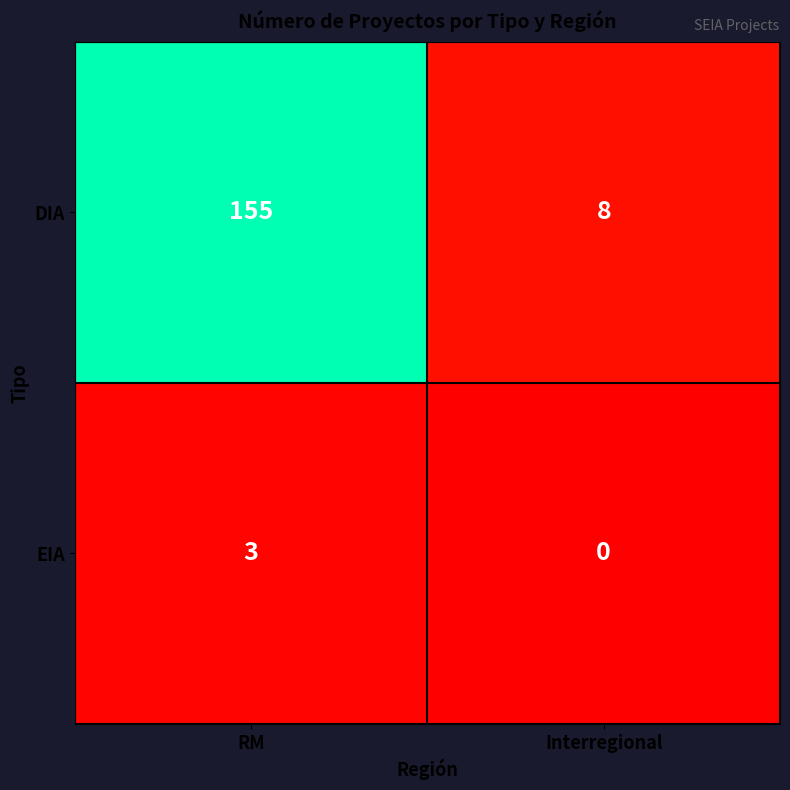

Which series changed the most between RM and Interregional?

DIA